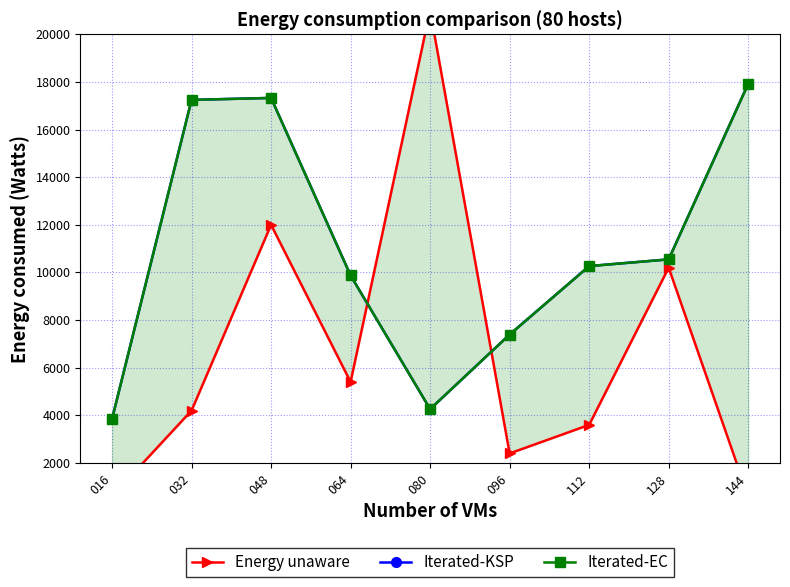

What is the sum of the Iterated-EC values at 096 and 144?

25314.3